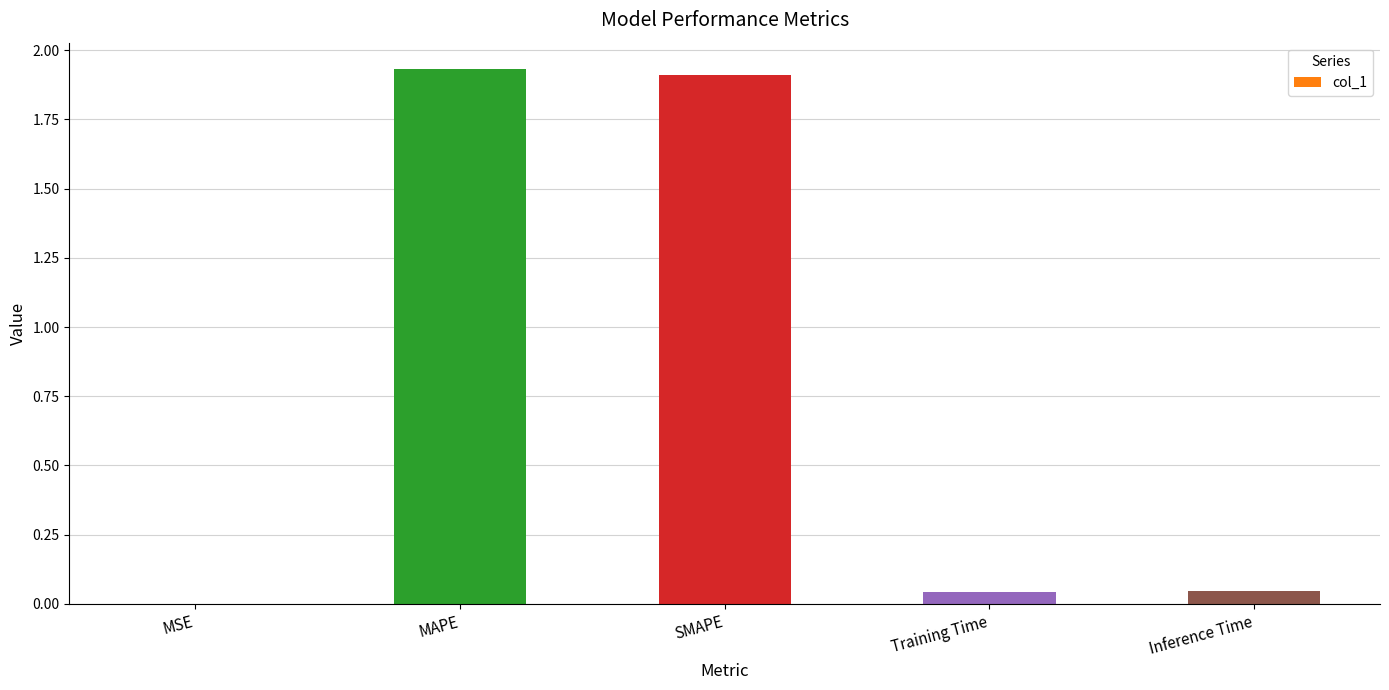

What is the sum of all values?

3.9